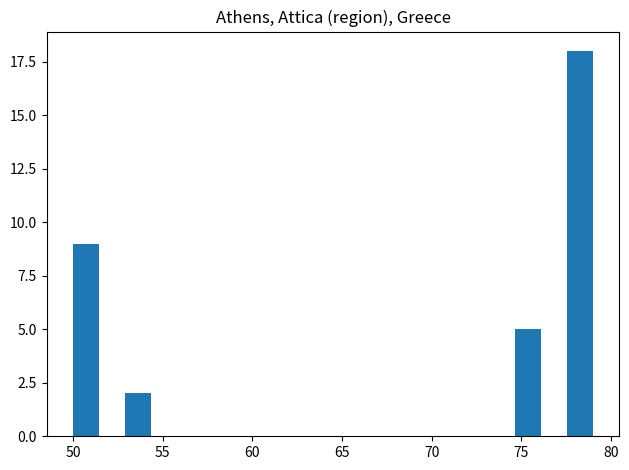

Read against the x-axis, roughly where is the centre of the tallest bar?

78.5